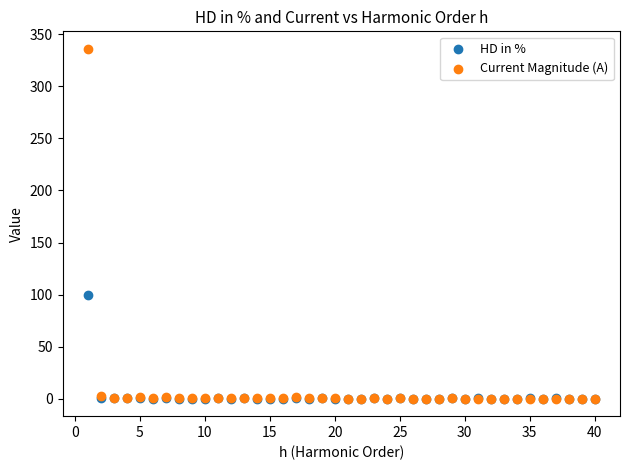

Across all series, what Y value is closest to 168?

100.0